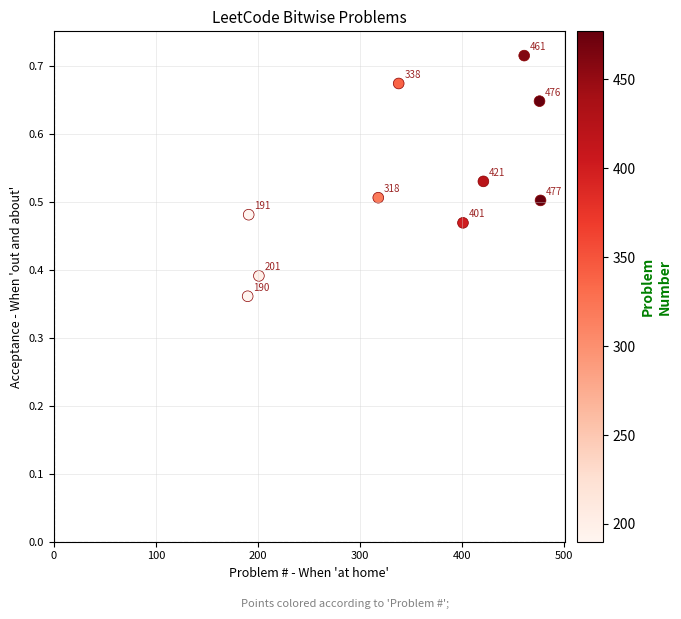

What is the average X value?

347.4